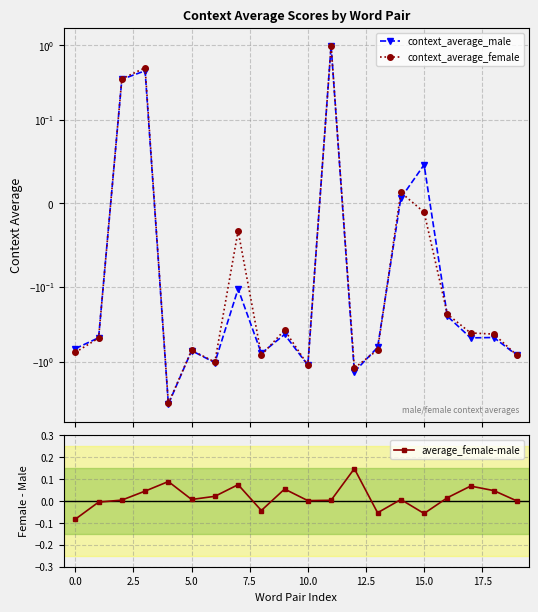

True or false: average_female-male has more than 2 points higher than both neighbors.

True